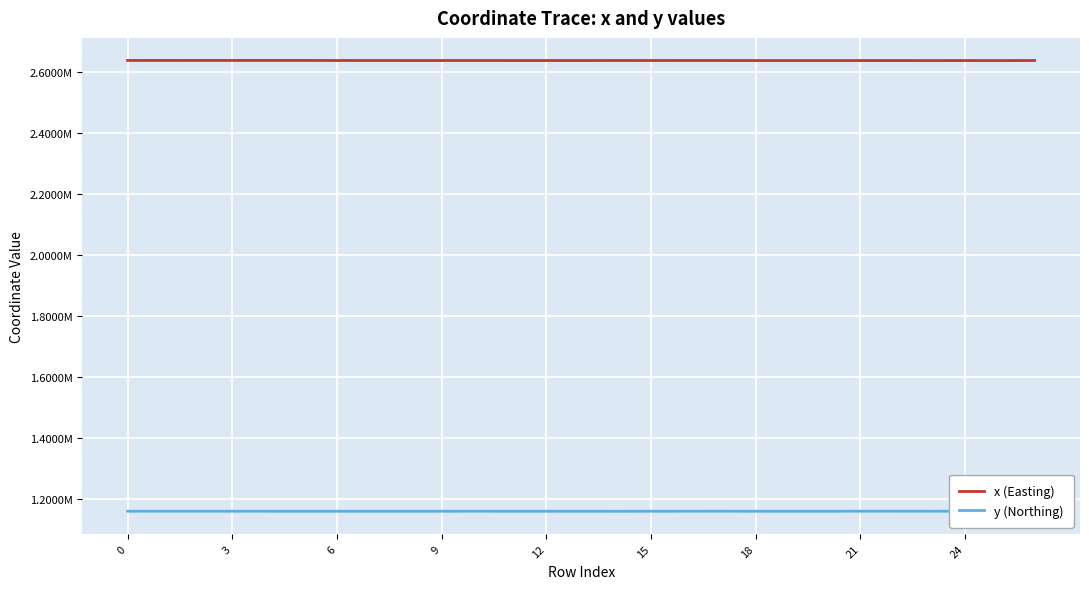

Is it true that x (Easting) equals 2636975.6 at 23?

True